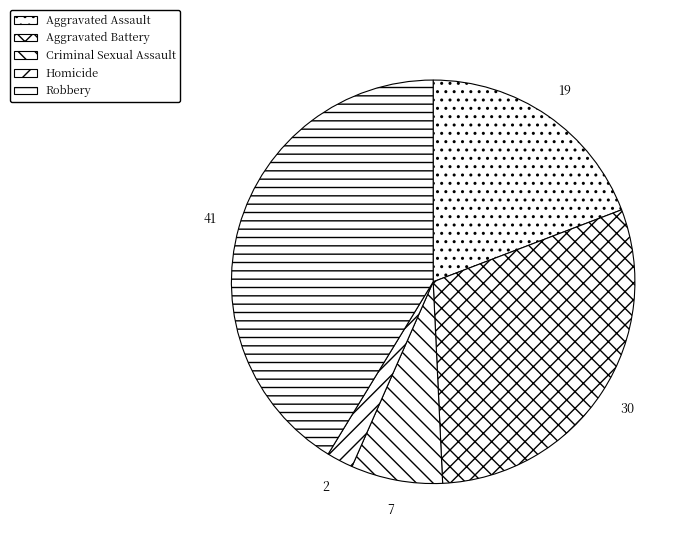

Rank the categories by value from highest to lowest.

Robbery, Aggravated Battery, Aggravated Assault, Criminal Sexual Assault, Homicide